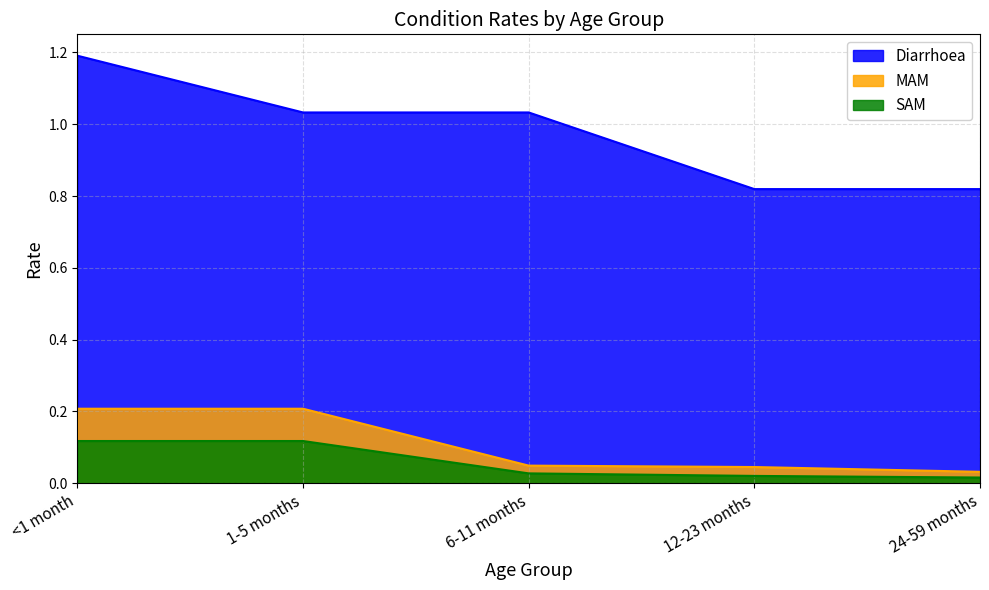

What are all the series names shown in the legend?

Diarrhoea, MAM, SAM